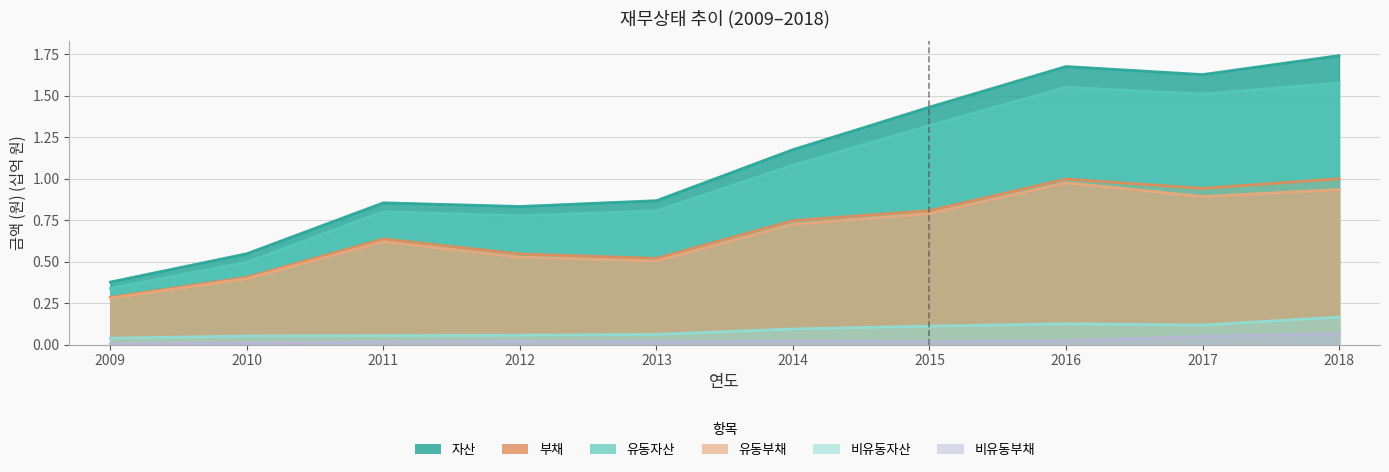

True or false: 비유동부채 and 유동자산 intersect in this chart.

False